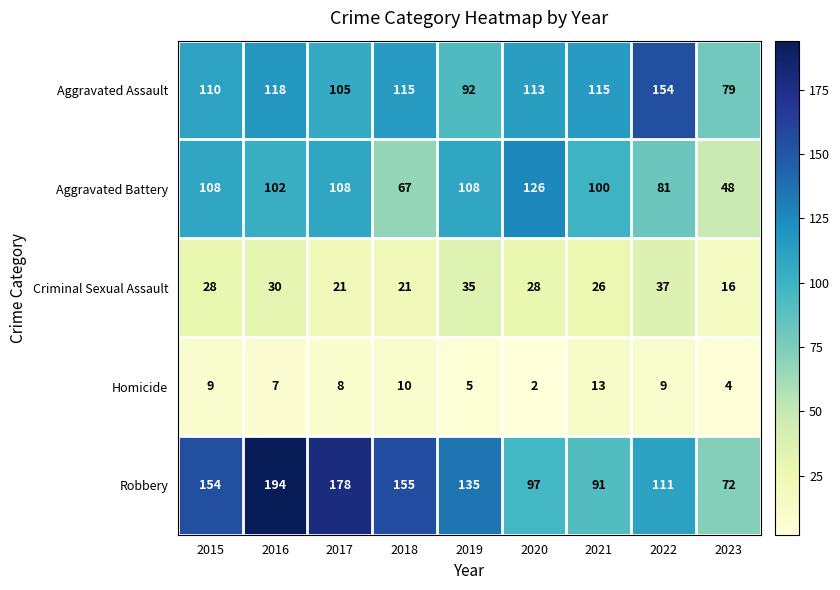

What is the difference between the Criminal Sexual Assault values at 2018 and 2015?

7